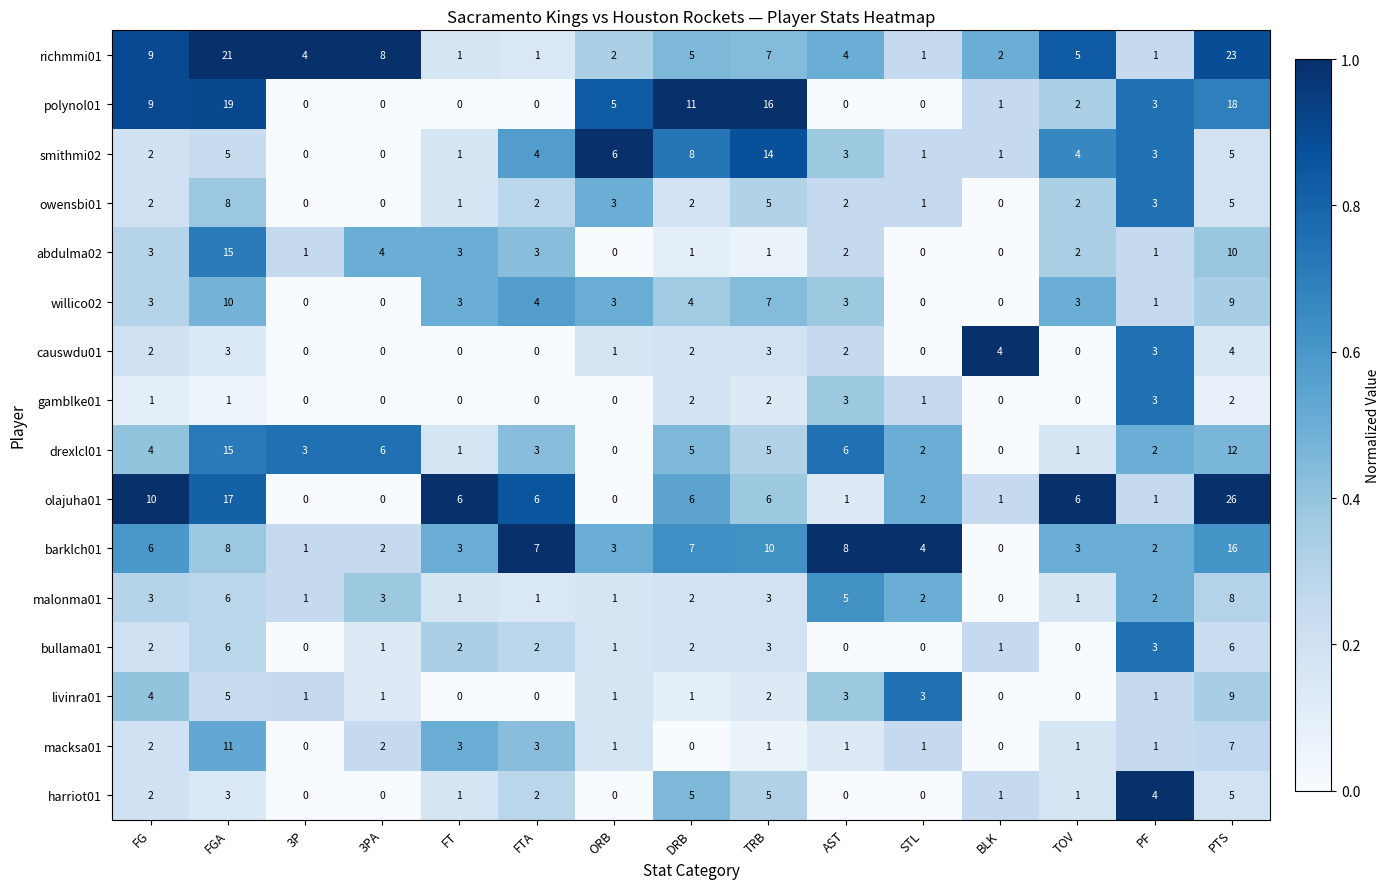

What is the difference between the maximum and minimum values in the causwdu01 series?

4